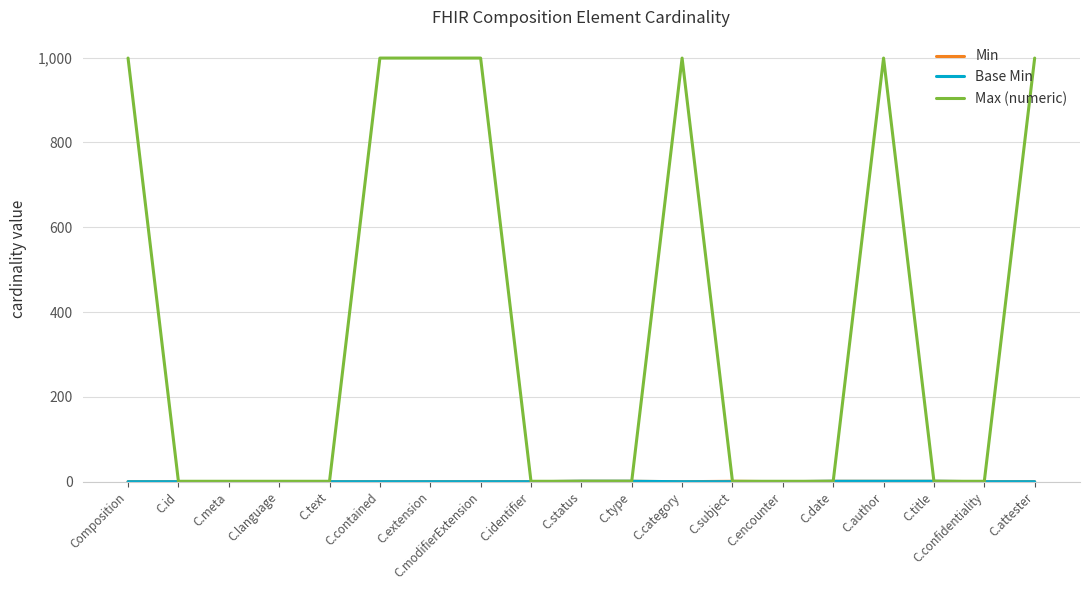

True or false: Max (numeric) has a value of 1 at C.meta.

True